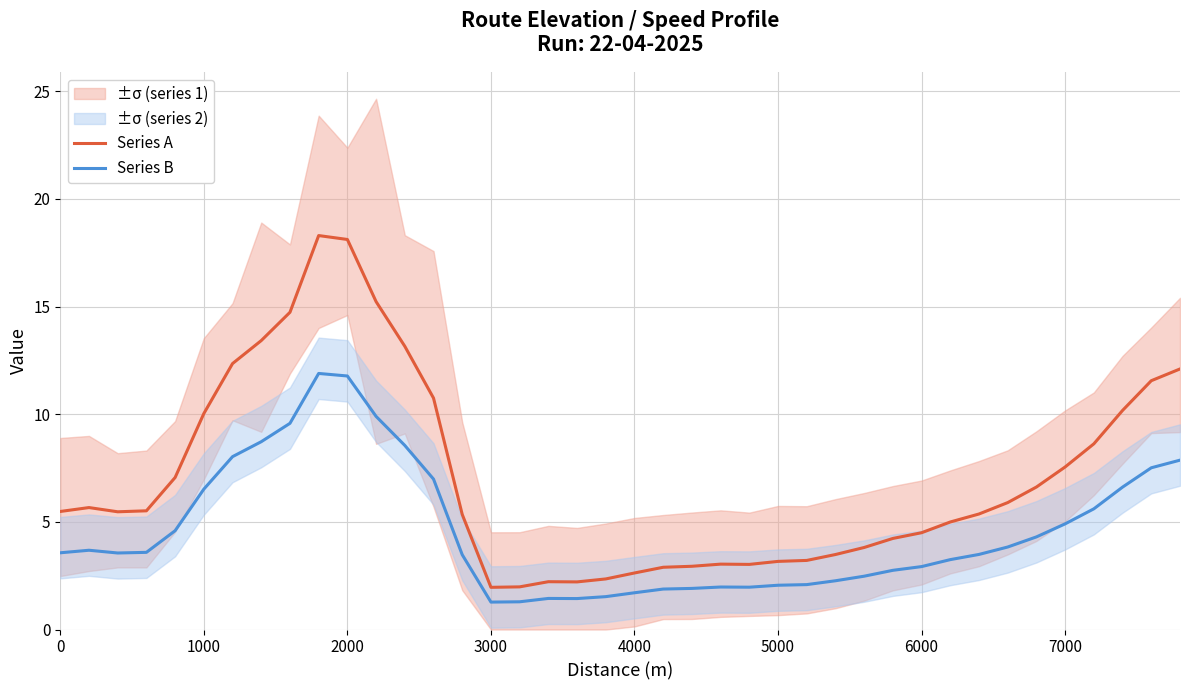

What are all the series names shown in the legend?

Series A, Series B